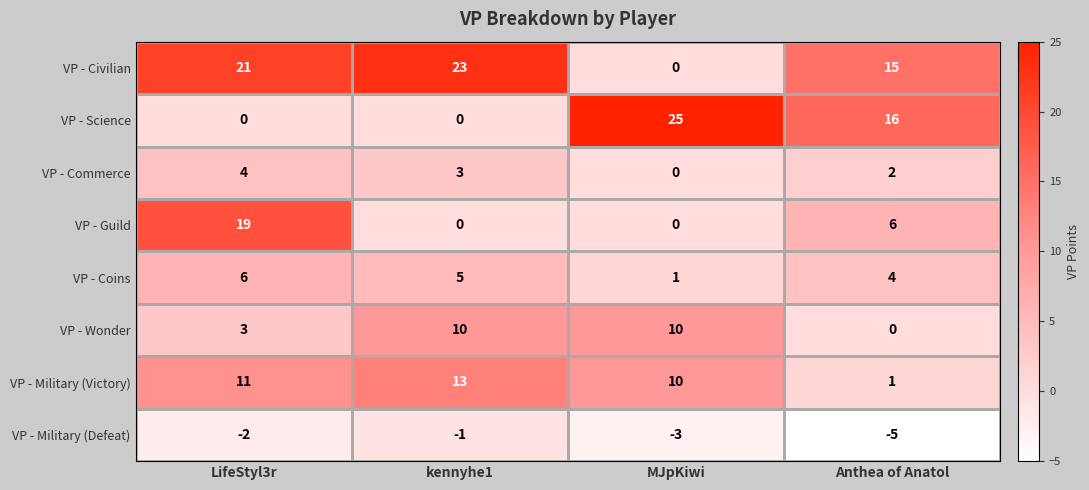

What is the difference between the maximum and minimum values in the VP - Wonder series?

10